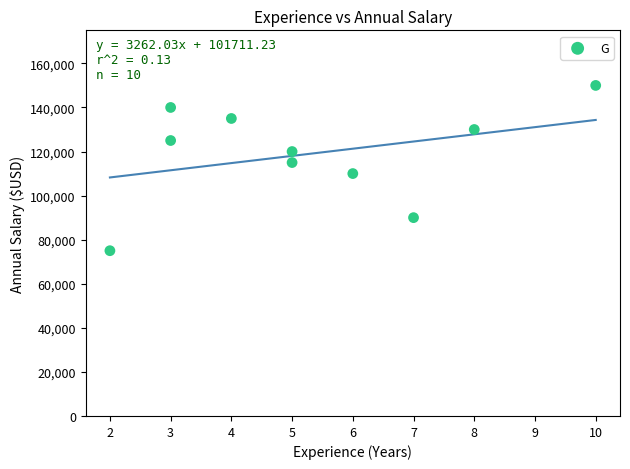

What is the range of Y values (max minus min)?

75000